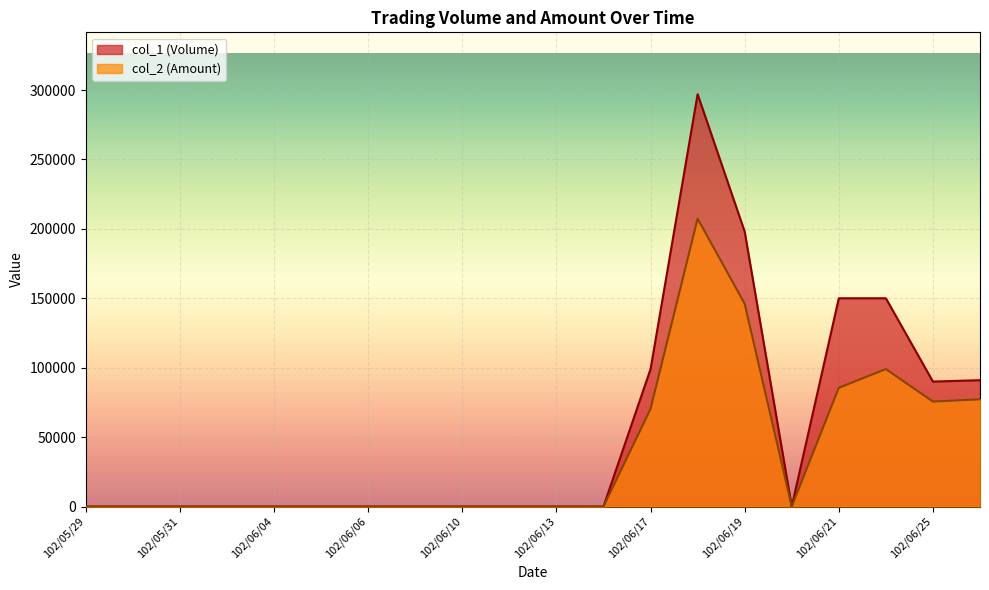

List the series in order of their overall mean, highest first.

col_1 (Volume), col_2 (Amount)